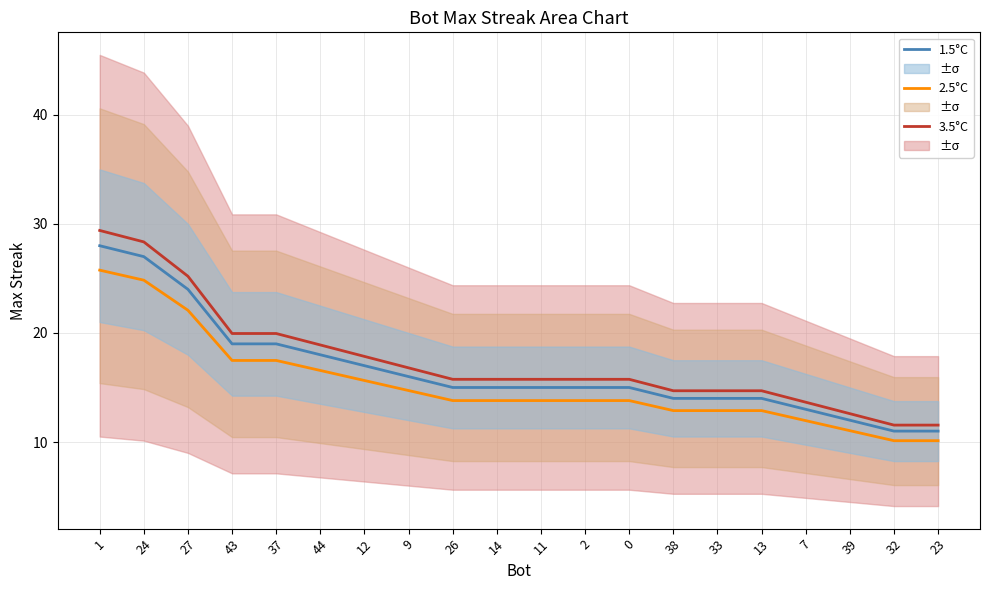

What is the sum of the 1.5°C values at 38 and 13?

28.0